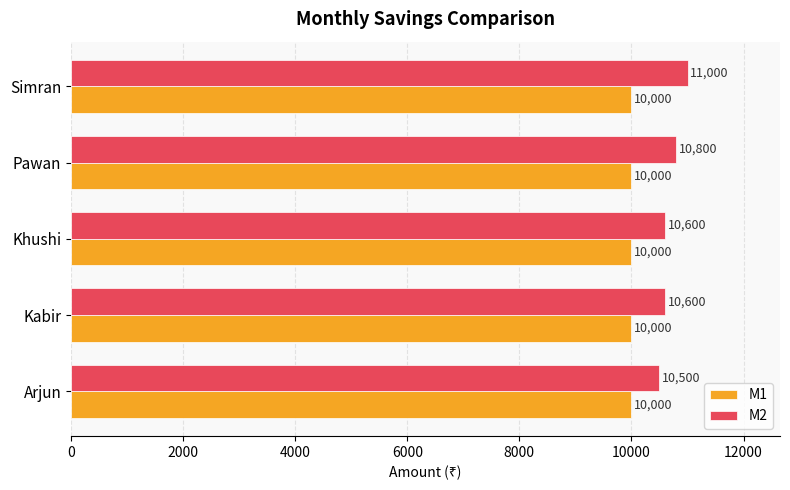

Which series changed the most between Arjun and Khushi?

M2